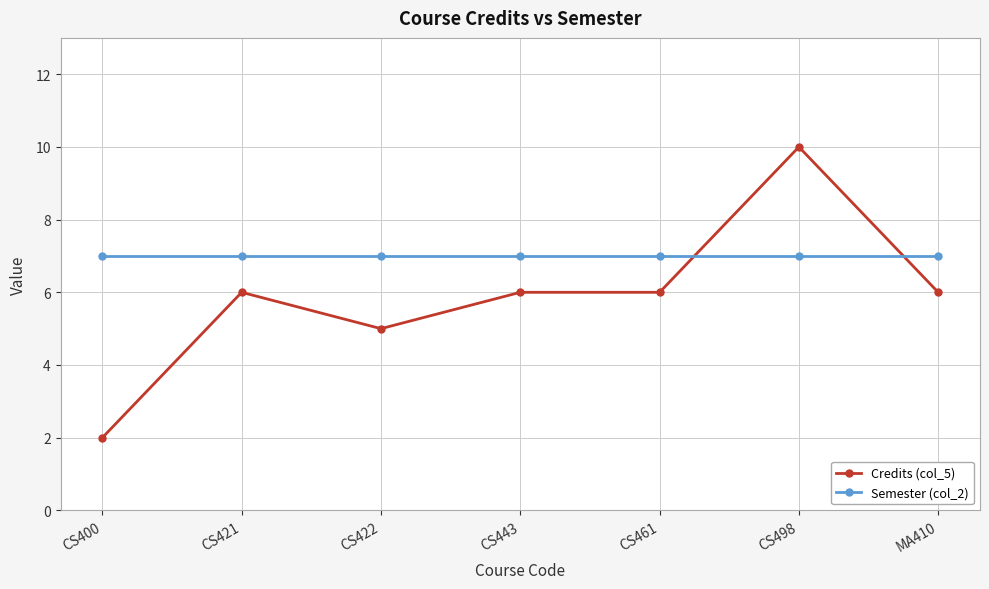

What is the sum of all Semester (col_2) values?

49